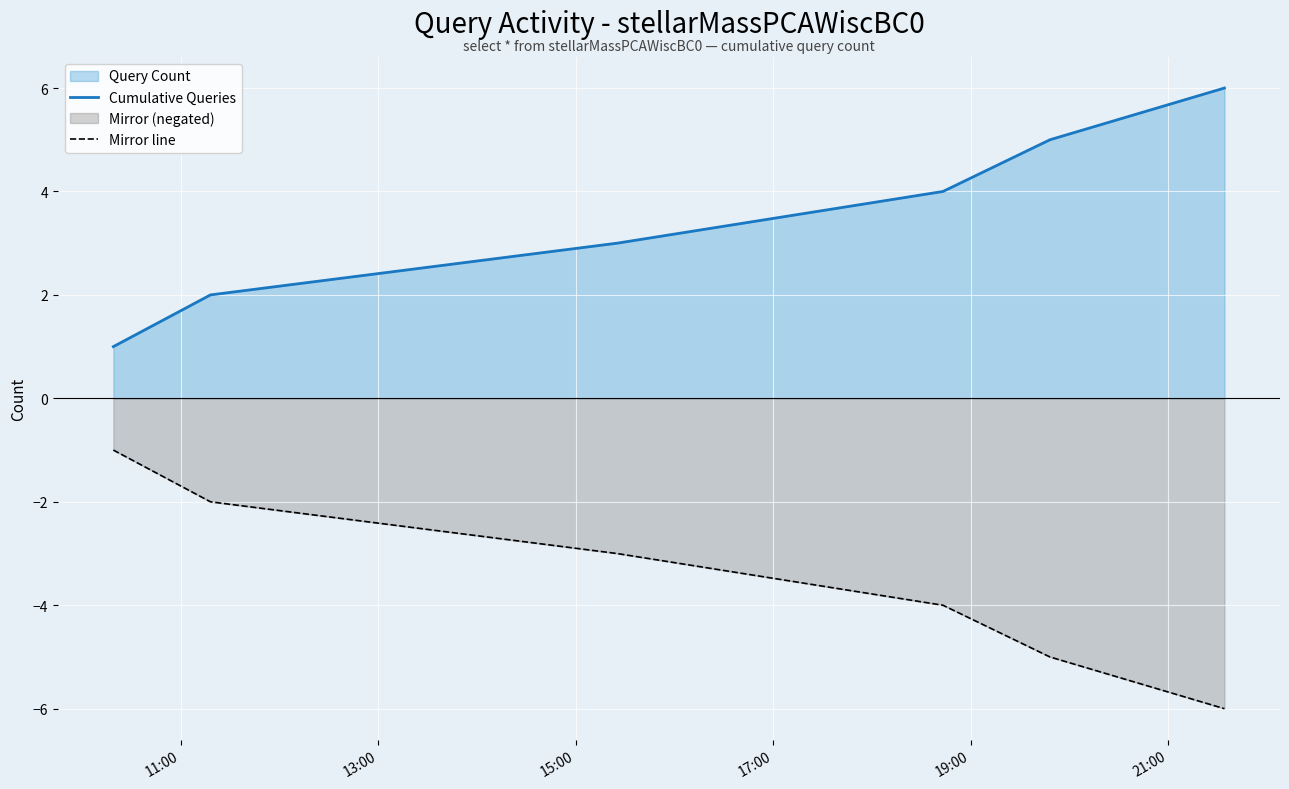

How many values in the Cumulative Queries series are below 4?

3